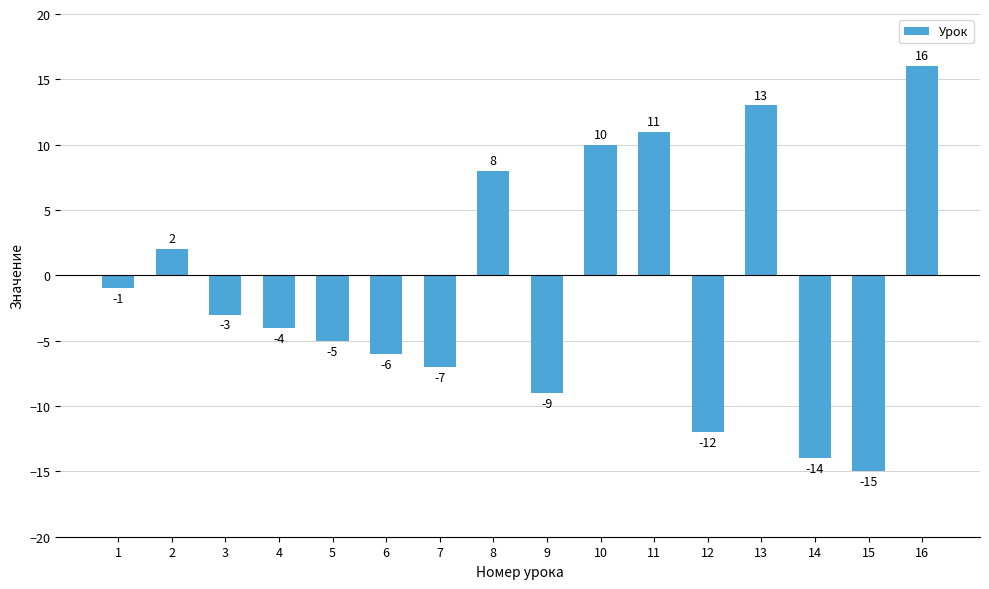

Reading left to right, list all the values displayed in this chart.

-1	2	-3	-4	-5	-6	-7	8	-9	10	11	-12	13	-14	-15	16